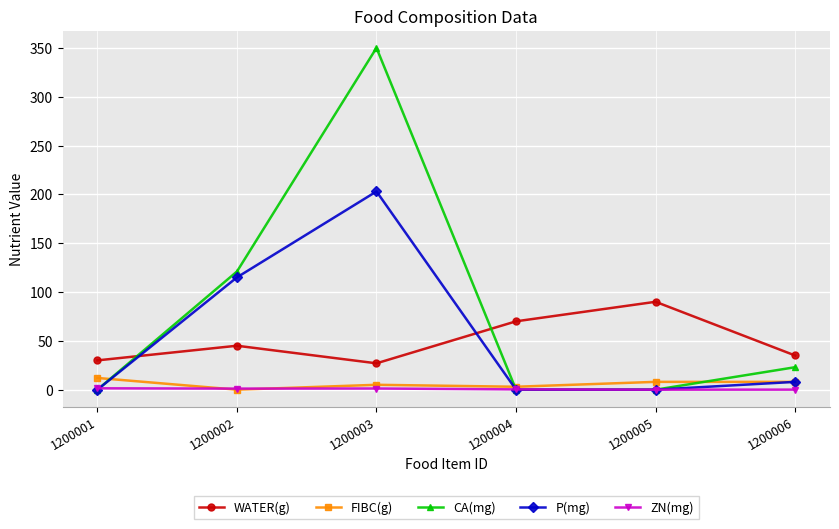

Which series changed the most between 1200001 and 1200006?

CA(mg)